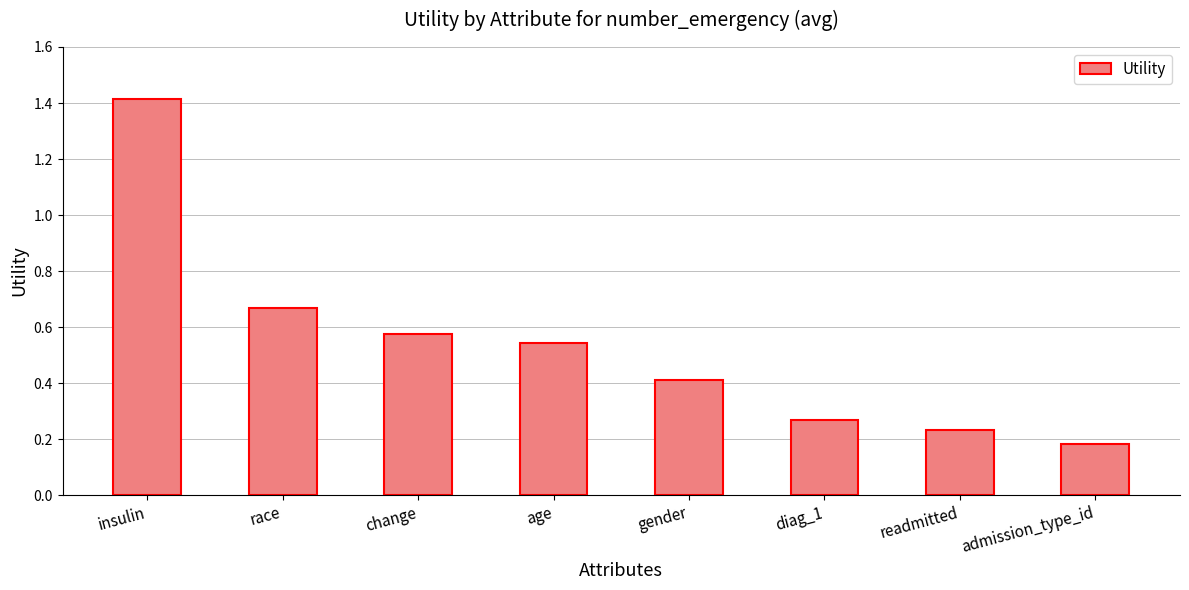

True or false: the data shows 1.2 at race.

False